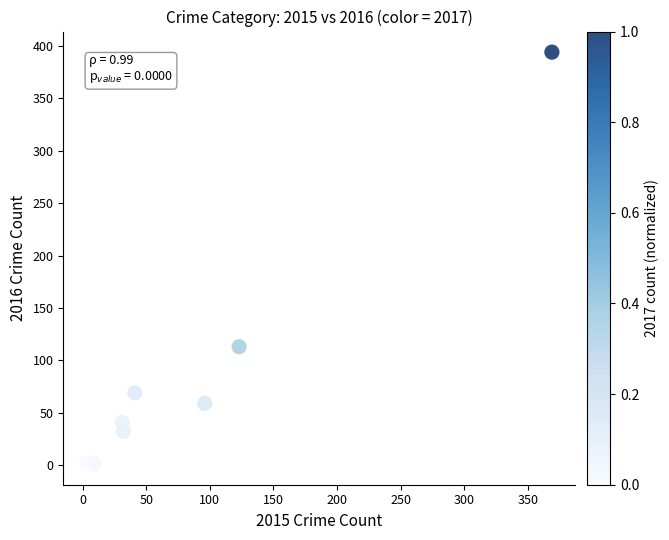

What Y value in the scatter plot is closest to 197?

113